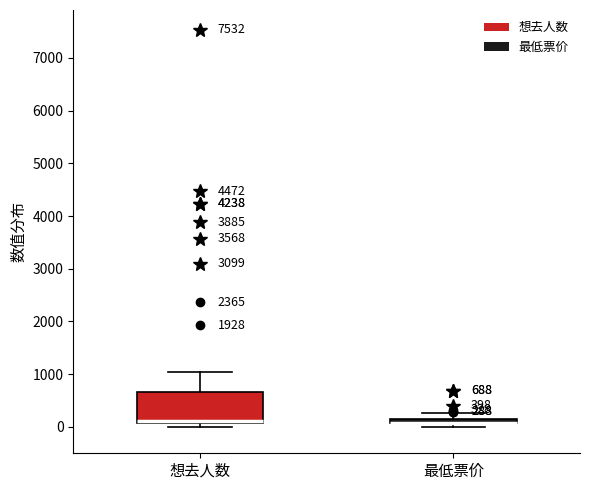

Which box is the tallest, from its lower edge to its upper edge?

想去人数